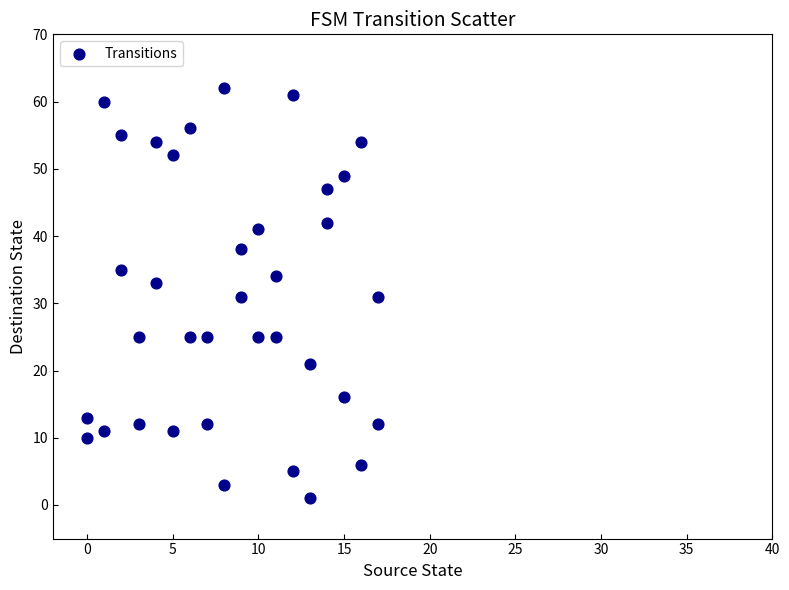

What is the range of Y values (max minus min)?

61